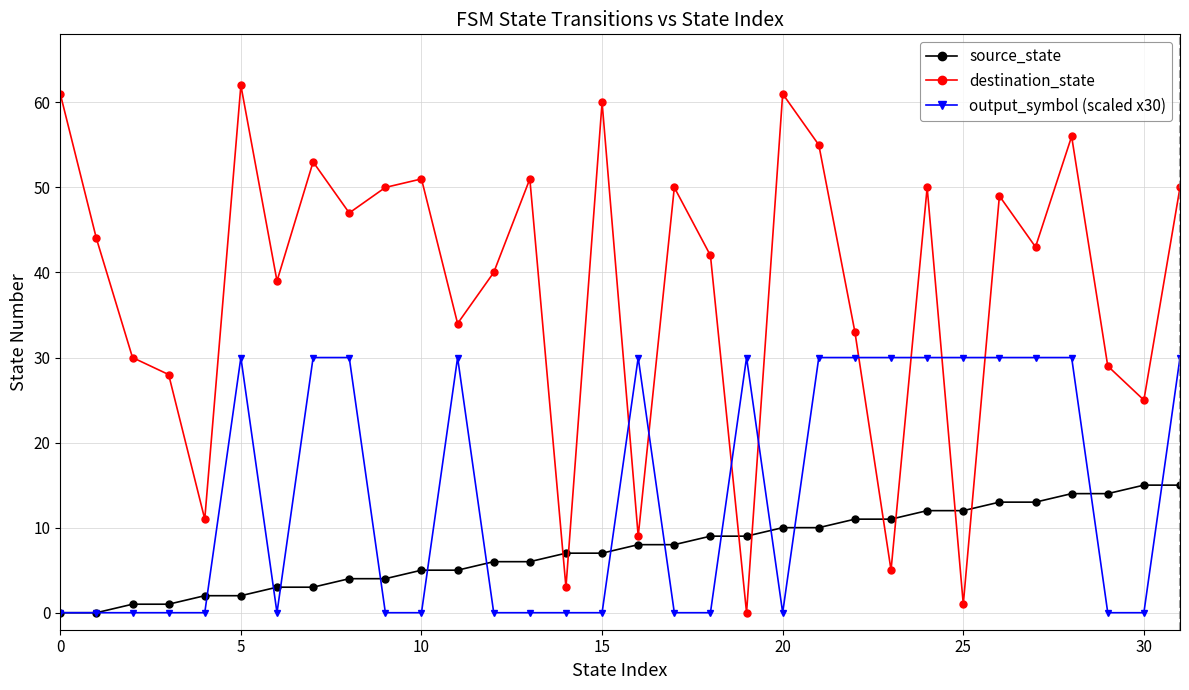

Which series has the largest range (max minus min)?

destination_state